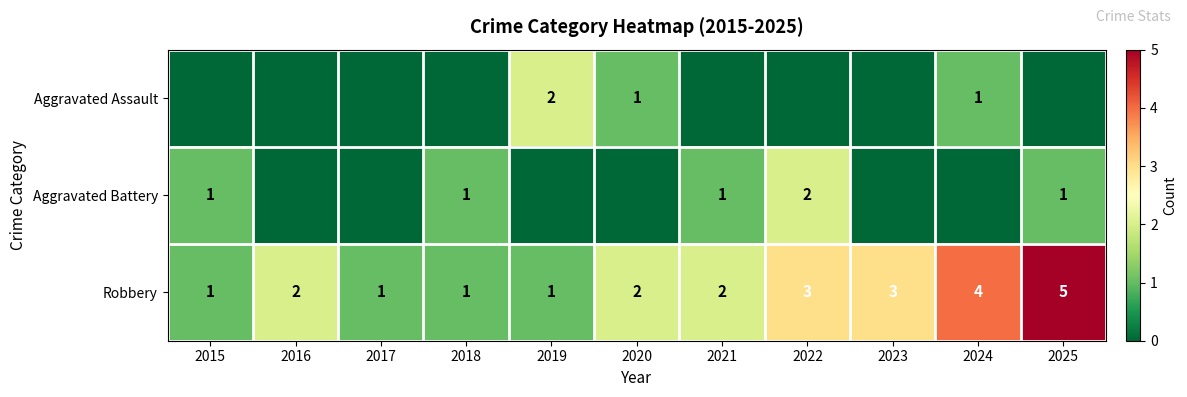

True or false: Aggravated Battery has a value of 0 at 2021.

False